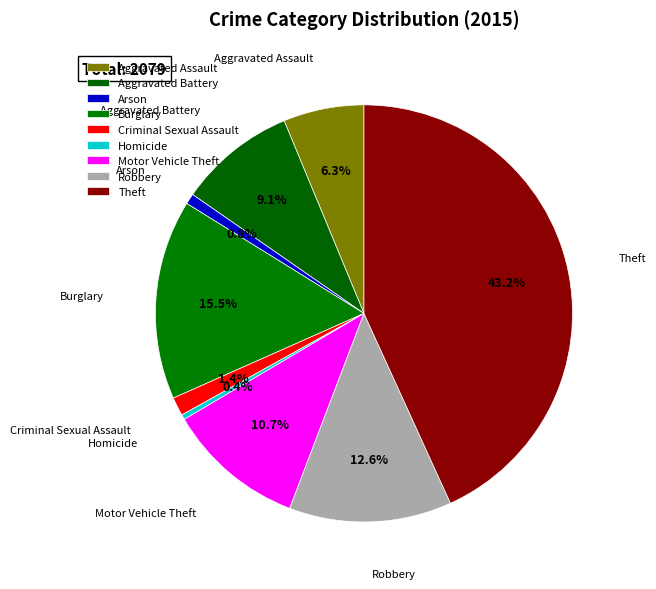

What is the smallest slice in the pie chart?

Homicide